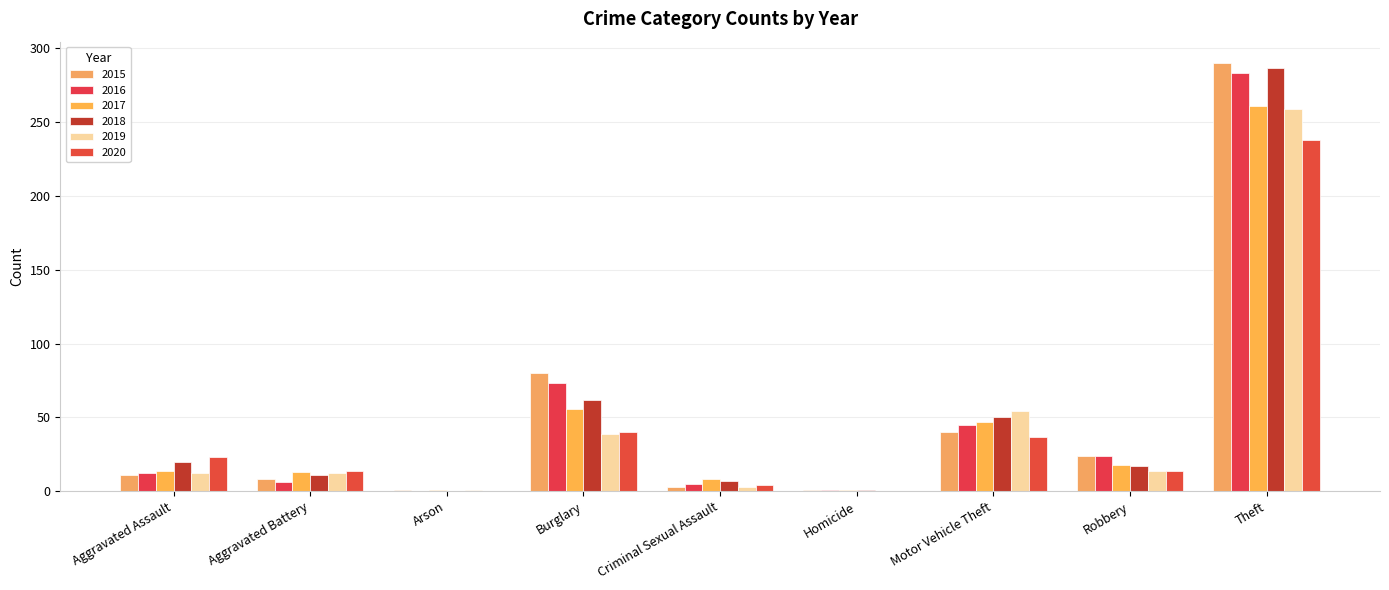

Does the chart contain stacked bars?

No